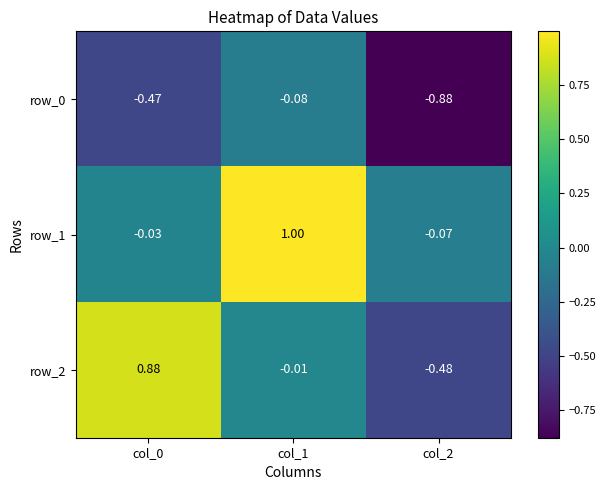

Which series changed the most between col_0 and col_1?

row_1